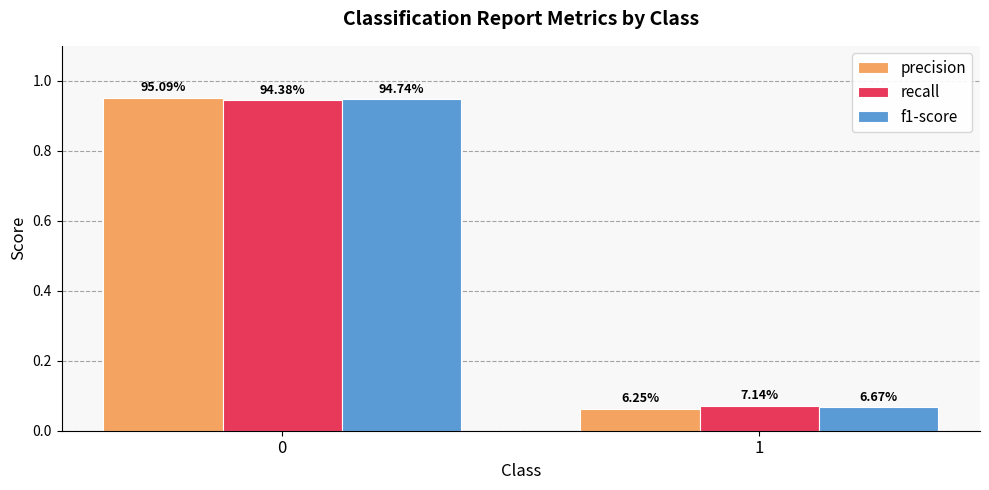

Reading right to left, transcribe all the data shown in this chart.

precision: 1=0.1	0=1.0
recall: 1=0.1	0=0.9
f1-score: 1=0.1	0=0.9